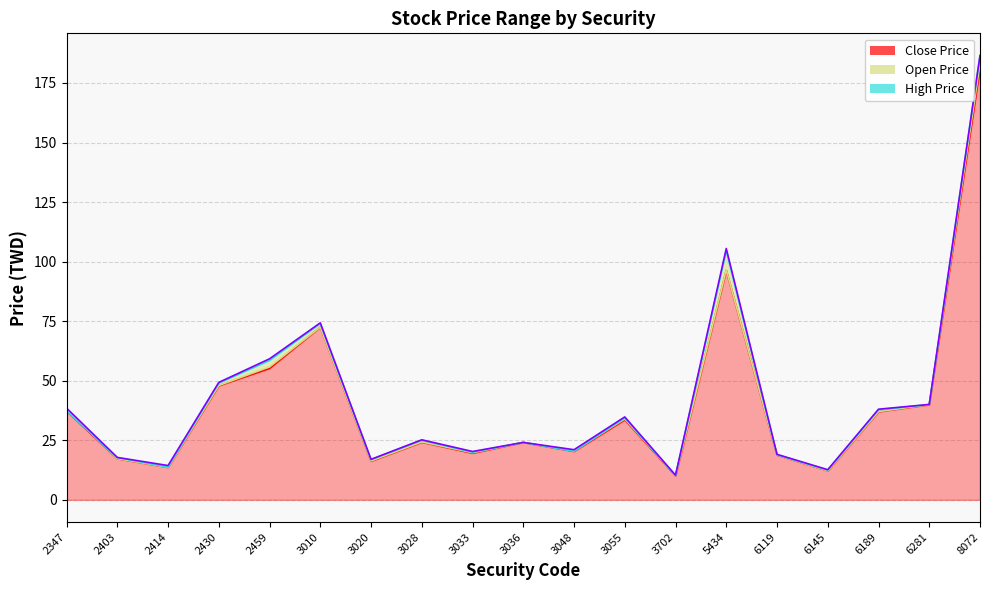

How many data points in Open Price are above 25?

10